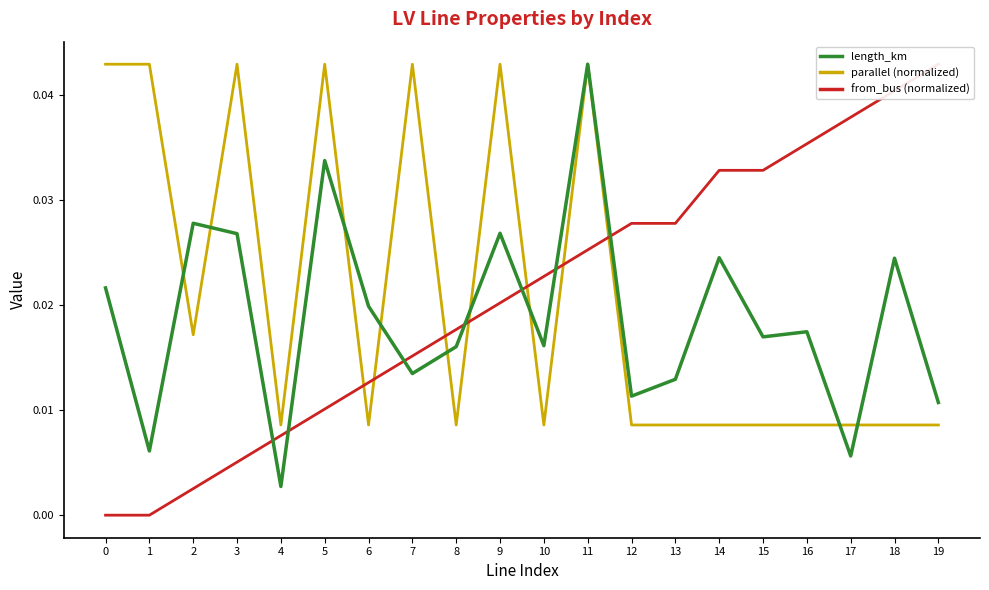

True or false: length_km and from_bus (normalized) cross at least once.

True